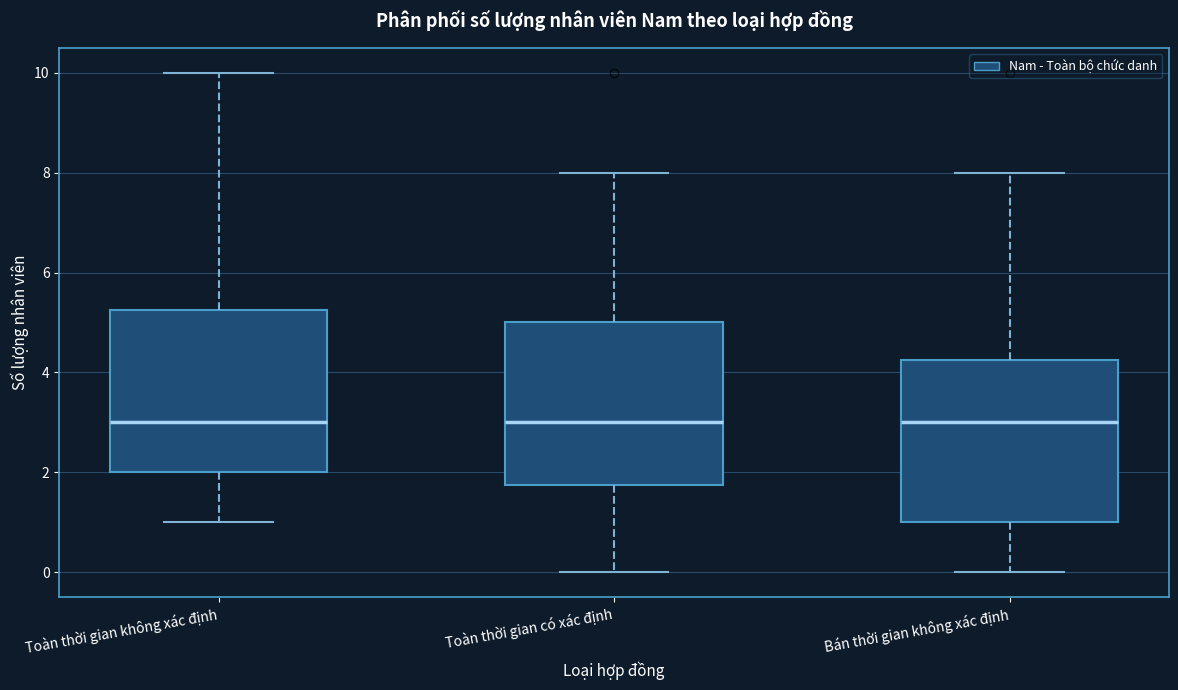

Reading left to right, transcribe this box plot: for each box, give where its median line is, the range the box spans, and where its two whiskers end, as read against the y-axis. The values are not printed on the chart, so give them approximately, as read against the axis.

Toàn thời gian không xác định: median 3.0, box 2.0 to 5.2, whiskers 1.0 to 10.0
Toàn thời gian có xác định: median 3.0, box 1.8 to 5.0, whiskers 0.0 to 8.0
Bán thời gian không xác định: median 3.0, box 1.0 to 4.2, whiskers 0.0 to 8.0